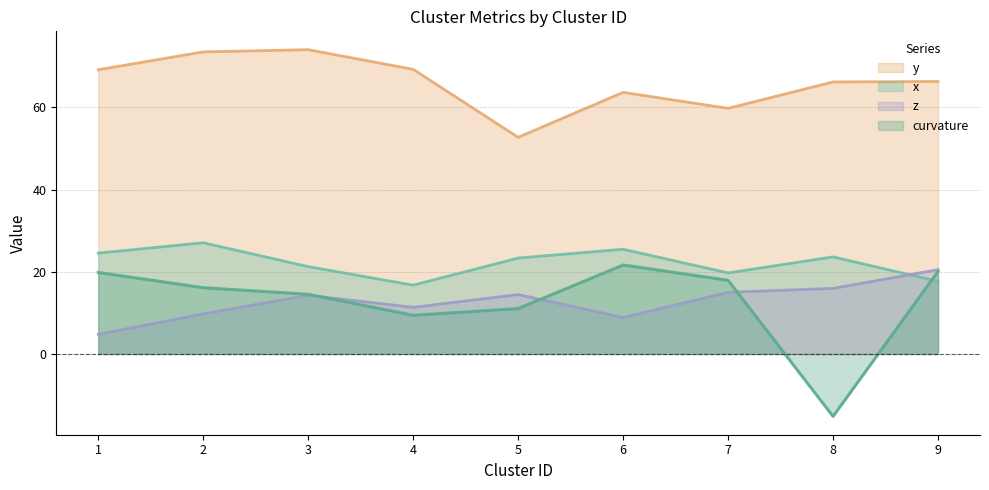

What is the average value of the y series?

66.1